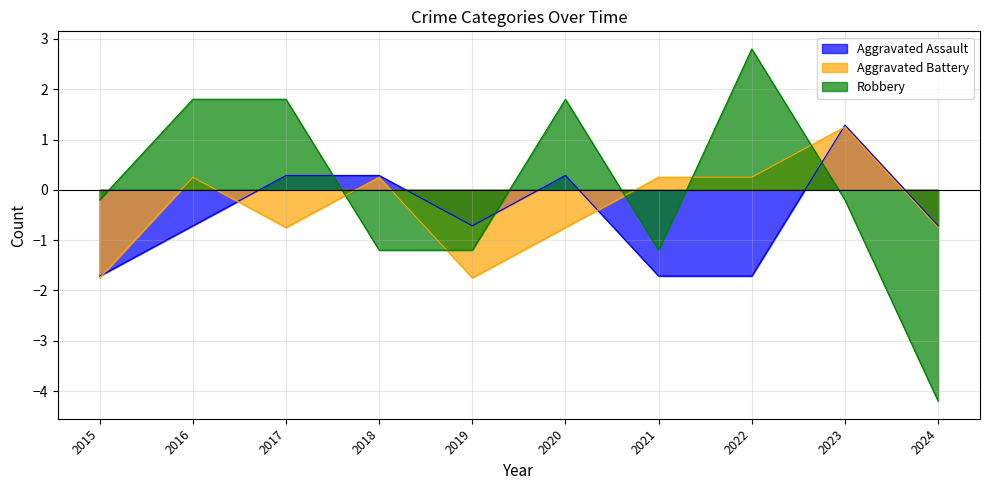

The Aggravated Assault series shows -1.7 at 2015. True or false?

True